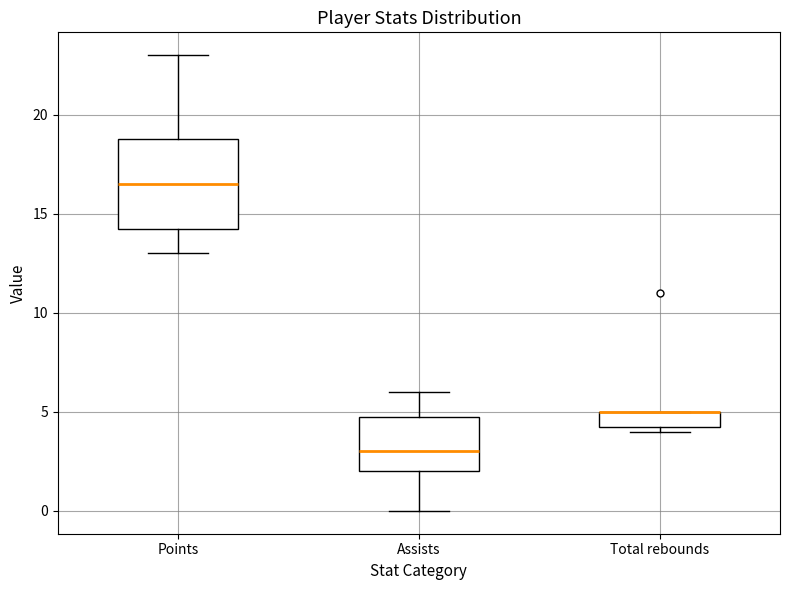

Reading left to right, transcribe this box plot: for each box, give where its median line is, the range the box spans, and where its two whiskers end, as read against the y-axis. The values are not printed on the chart, so give them approximately, as read against the axis.

Points: median 16.5, box 14.5 to 19.0, whiskers 13.0 to 23.0
Assists: median 3.0, box 2.0 to 5.0, whiskers 0.0 to 6.0
Total rebounds: median 5.0 (drawn on the box's upper edge), box 4.5 to 5.0, whiskers 4.0 to 5.0